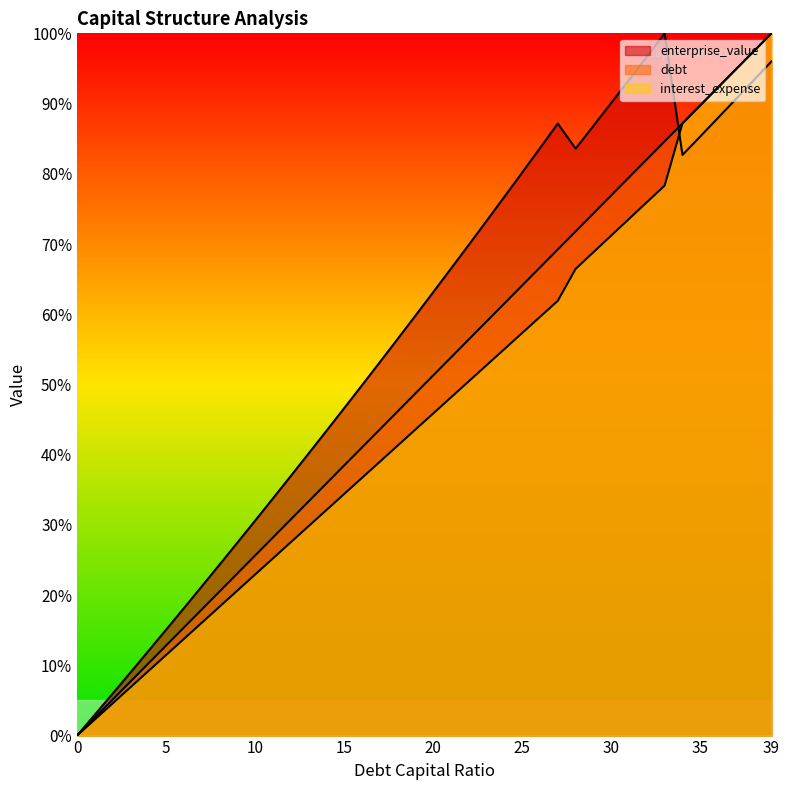

Reading left to right, what are all the values shown in this chart?

debt_capital: 0.0	2.6	5.1	7.7	10.3	12.8	15.4	17.9	20.5	23.1	25.6	28.2	30.8	33.3	35.9	38.5	41.0	43.6	46.2	48.7	51.3	53.8	56.4	59.0	61.5	64.1	66.7	69.2	71.8	74.4	76.9	79.5	82.1	84.6	87.2	89.7	92.3	94.9	97.4	100.0
enterprise_value: 0.0	3.0	6.0	9.0	12.0	15.1	18.1	21.2	24.3	27.5	30.6	33.8	36.9	40.2	43.4	46.6	49.9	53.2	56.5	59.8	63.1	66.5	69.9	73.3	76.7	80.2	83.7	87.2	83.6	86.8	90.1	93.4	96.7	100.0	82.7	85.3	88.0	90.6	93.3	96.0
debt: 0.0	2.3	4.6	6.9	9.2	11.5	13.8	16.1	18.3	20.6	22.9	25.2	27.5	29.8	32.1	34.4	36.7	39.0	41.3	43.6	45.9	48.2	50.4	52.7	55.0	57.3	59.6	61.9	66.5	68.8	71.2	73.6	75.9	78.3	87.2	89.7	92.3	94.9	97.4	100.0